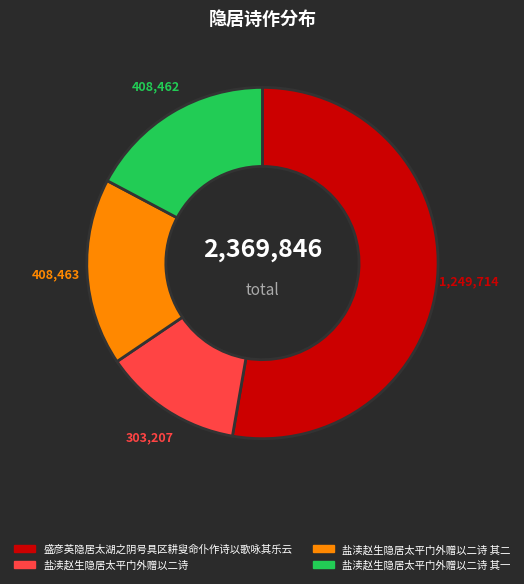

Which slice is the smallest?

盐渎赵生隐居太平门外赠以二诗